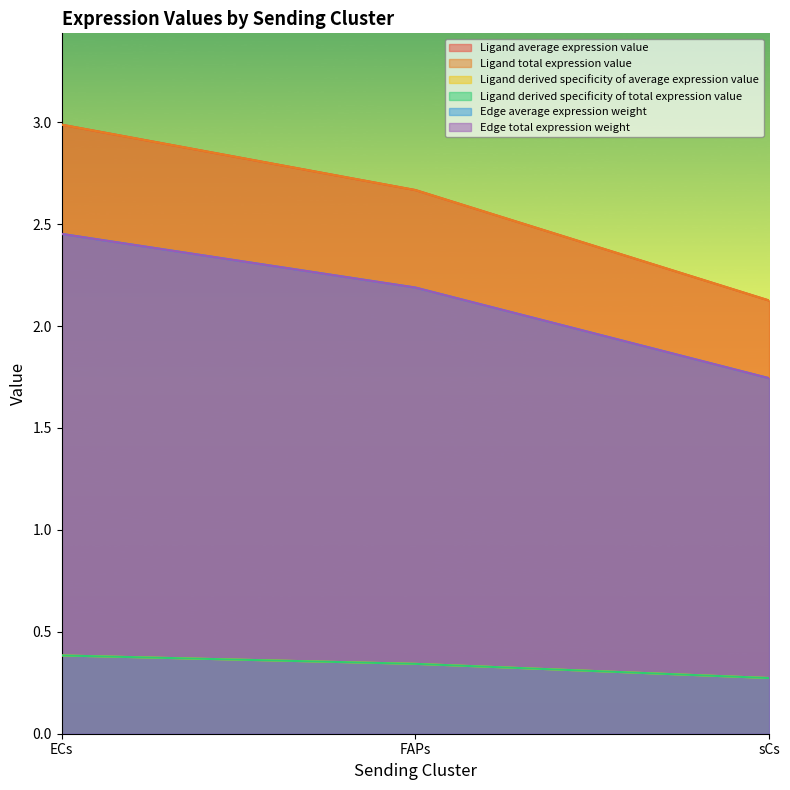

What is the average value of the Ligand derived specificity of average expression value series?

2.1